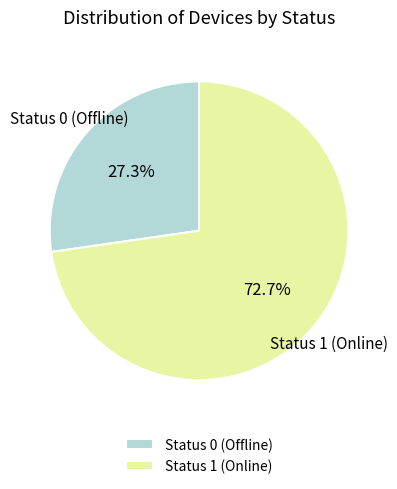

Rank the categories by value from highest to lowest.

Status 1 (Online), Status 0 (Offline)